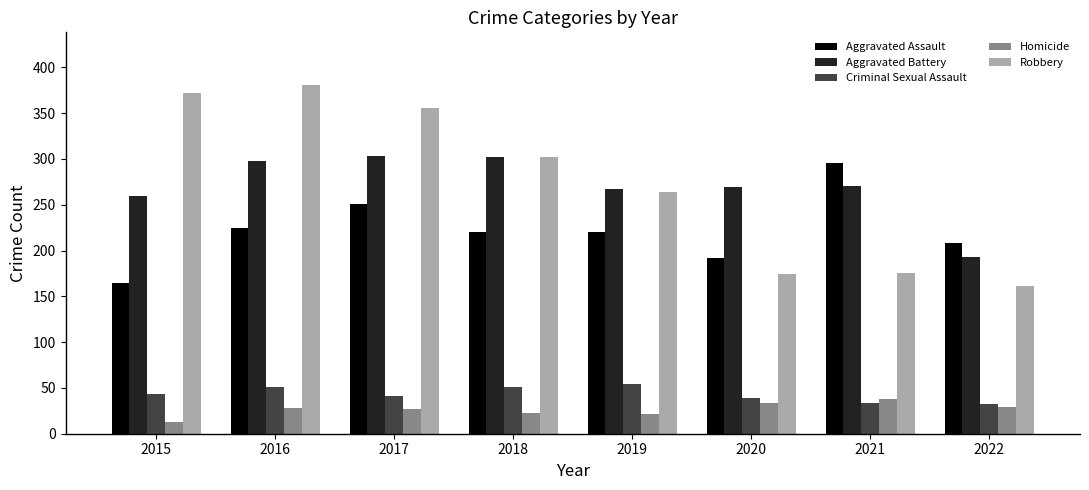

What is the difference between the second highest and second lowest values in the Aggravated Battery series?

42